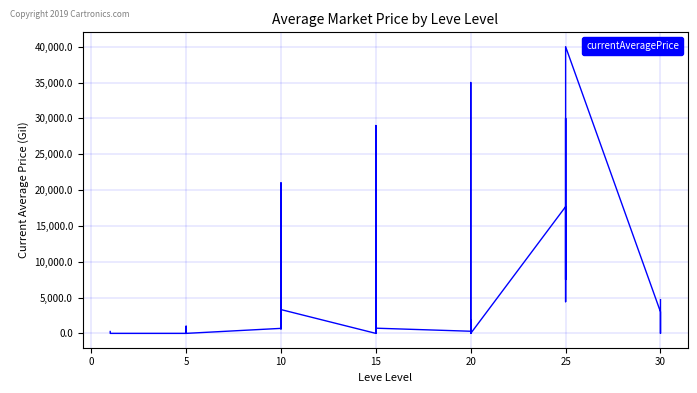

What is the label of the 16th point from the right?

20